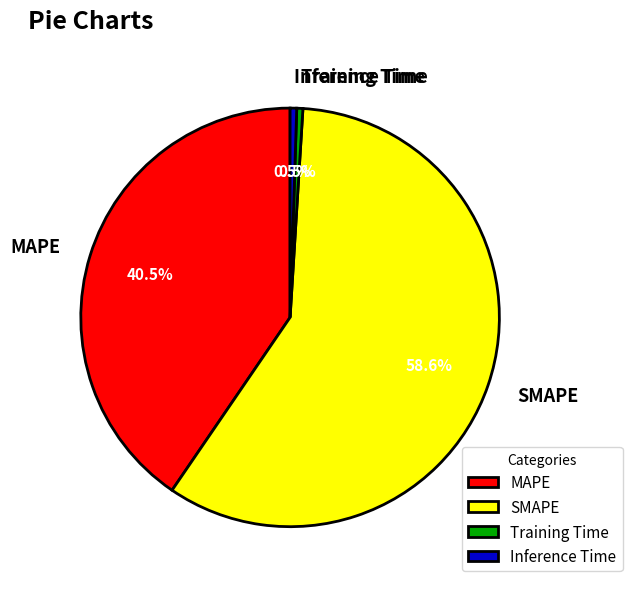

Between Inference Time and MAPE, which is larger?

MAPE